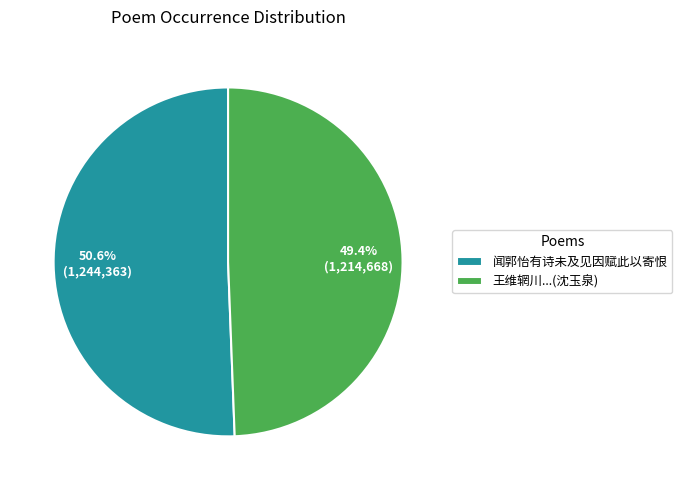

Approximately how many times larger is the value at 王维辋川...(沈玉泉) compared to 闻郭怡有诗未及见因赋此以寄恨?

1.0